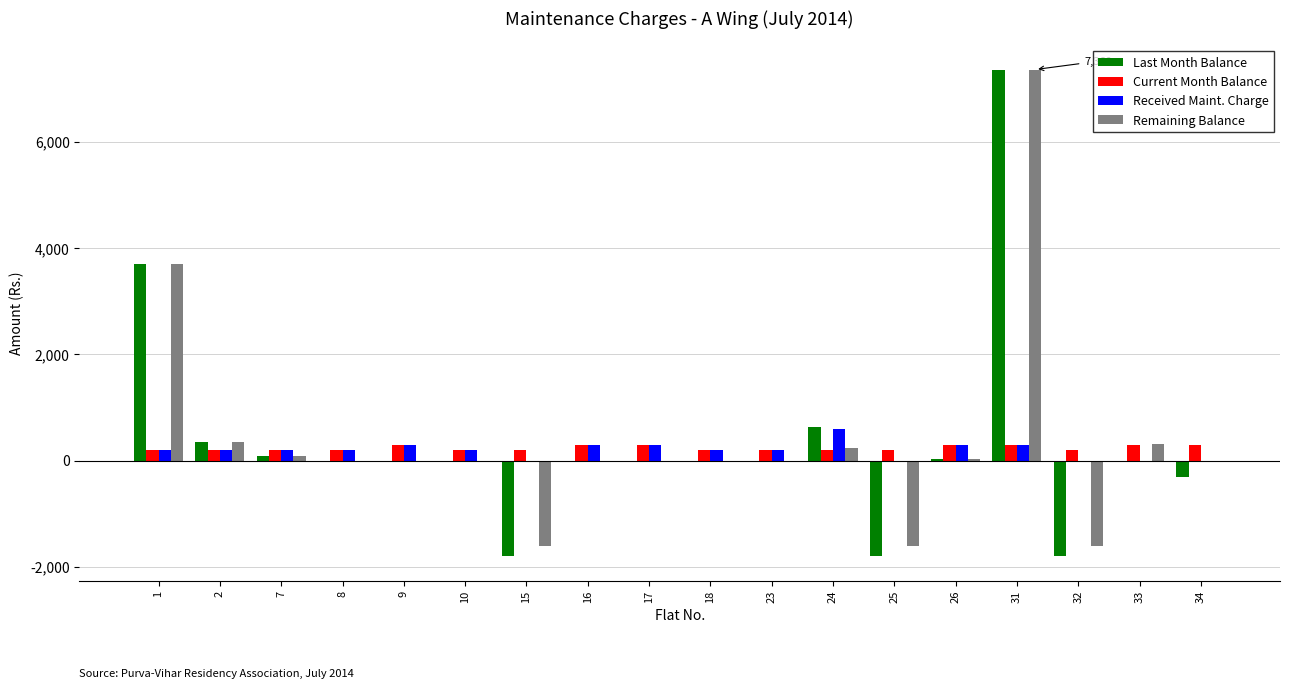

How many series are shown in this chart?

4